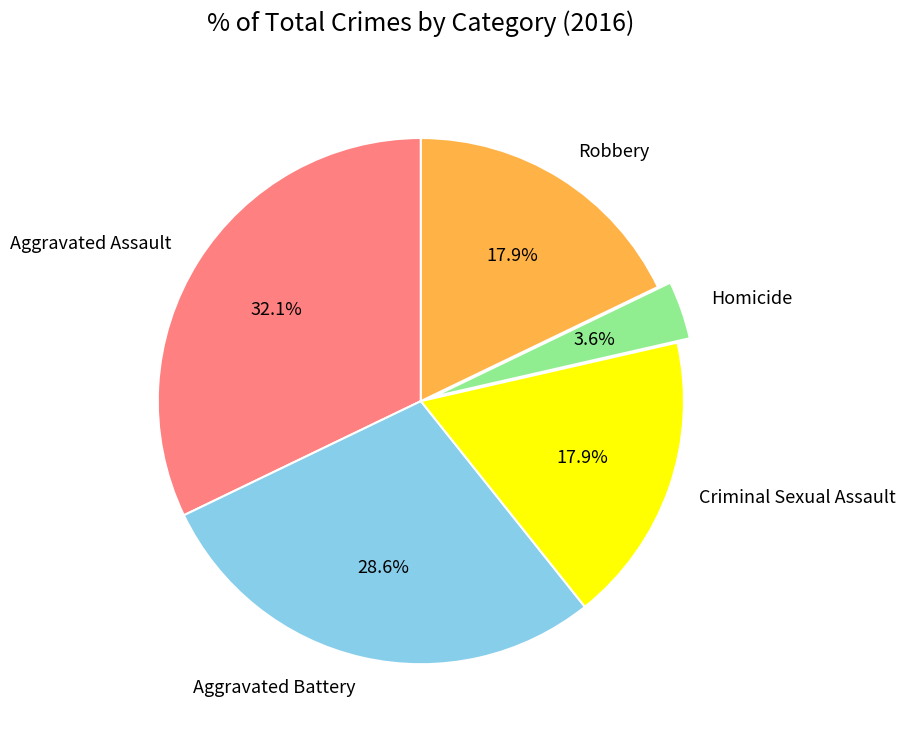

Which category has the biggest portion of the pie?

Aggravated Assault